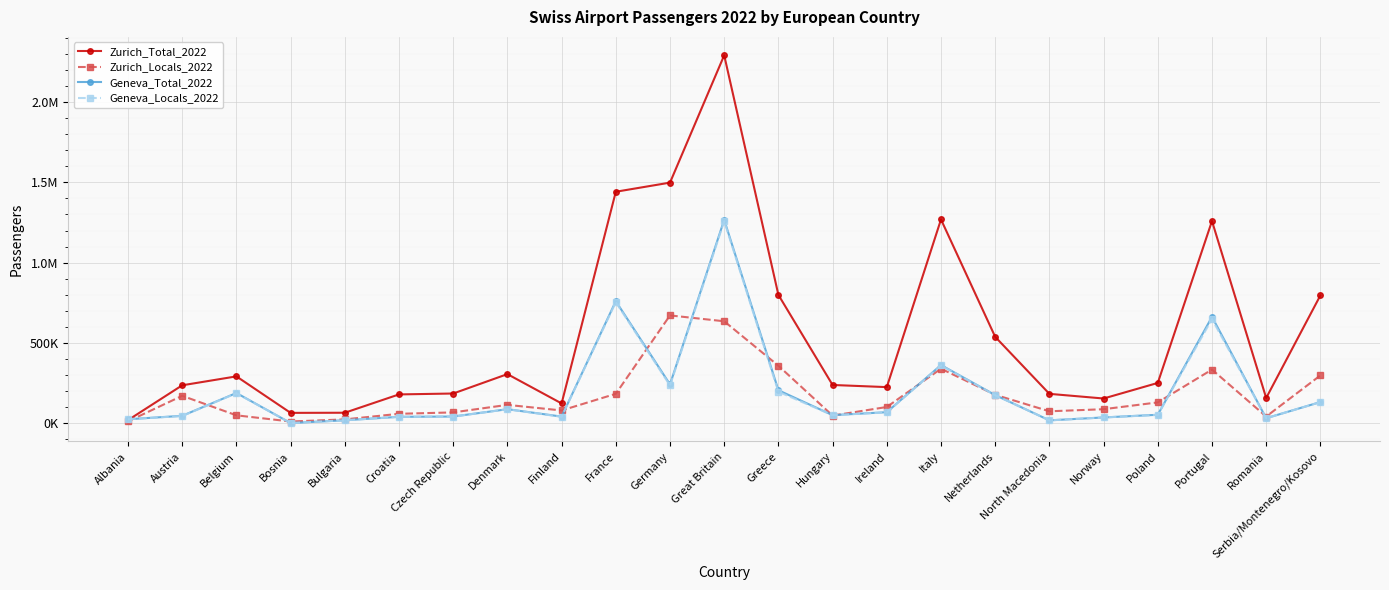

The Zurich_Locals_2022 series shows 78644 at Hungary. True or false?

False